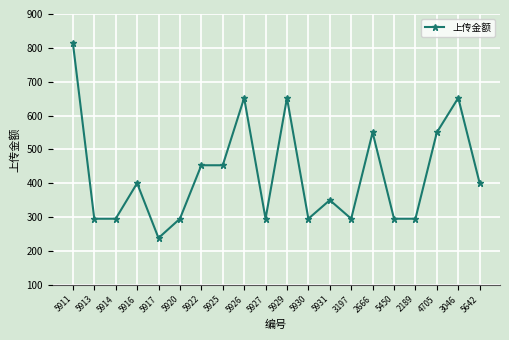

The value at 2189 is 506. True or false?

False